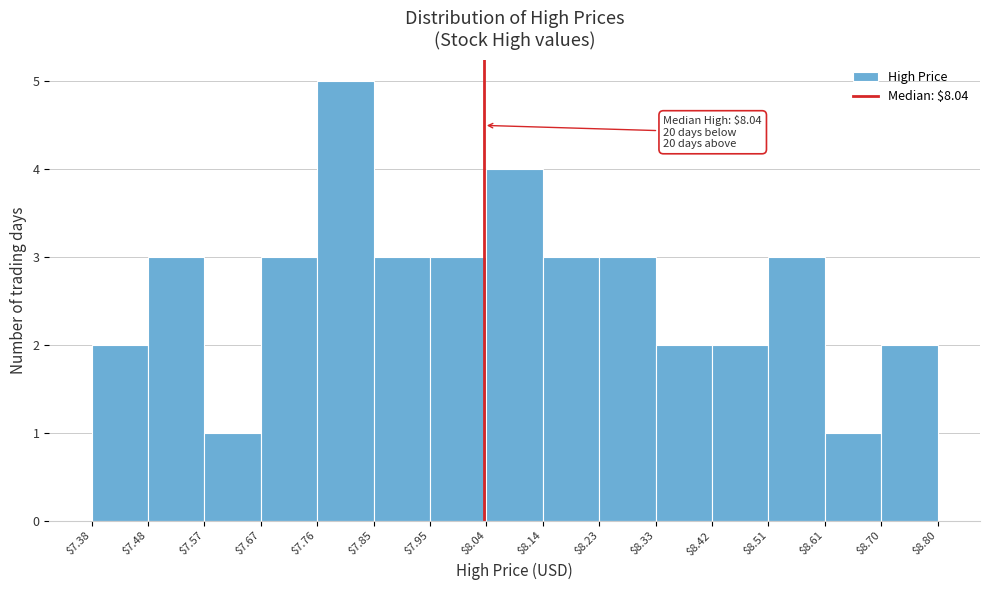

Over which range of the x-axis is the bar tallest?

$7.76 to $7.85